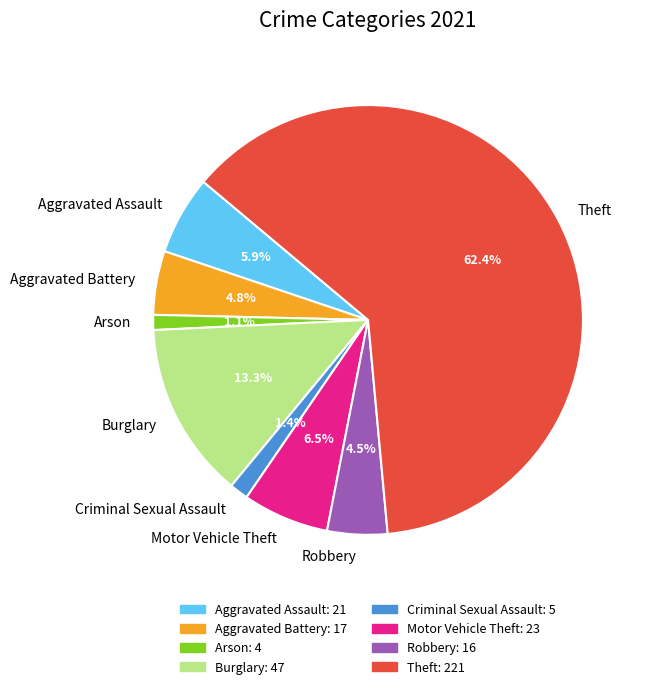

What is the largest slice in the pie chart?

Theft